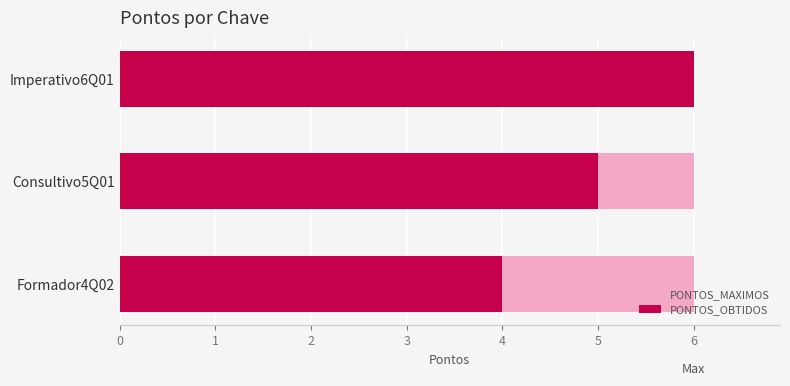

What is the average value of the PONTOS_OBTIDOS series?

5.0